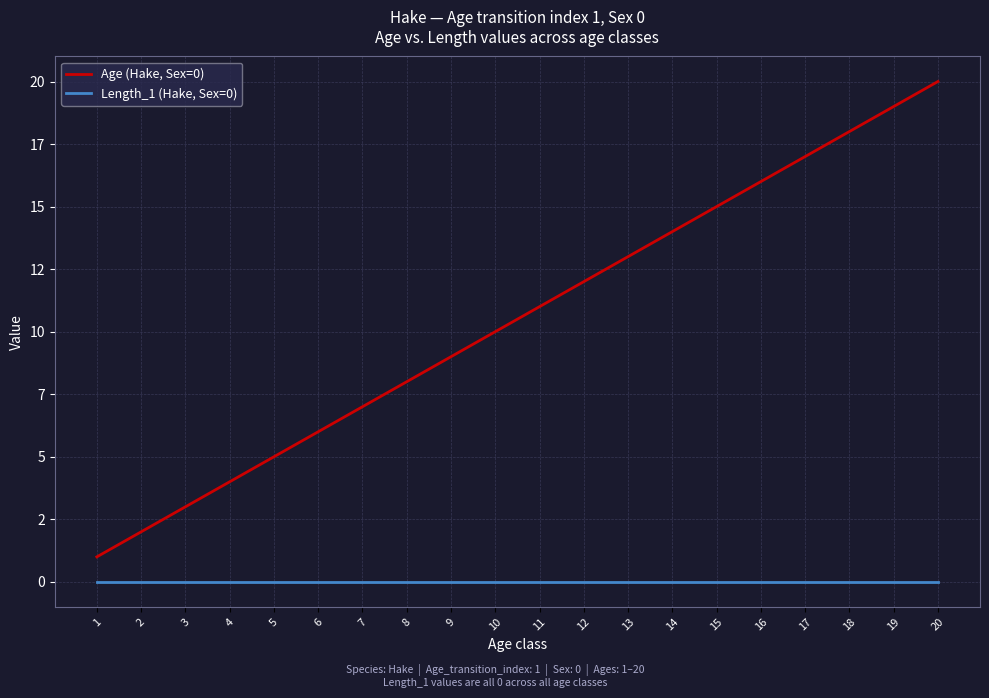

At how many categories does at least one series exceed 8?

12